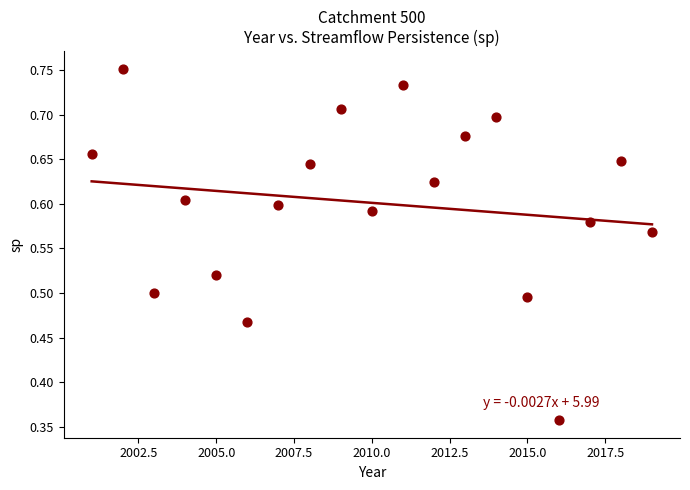

What is the range of X values (max minus min)?

18.0